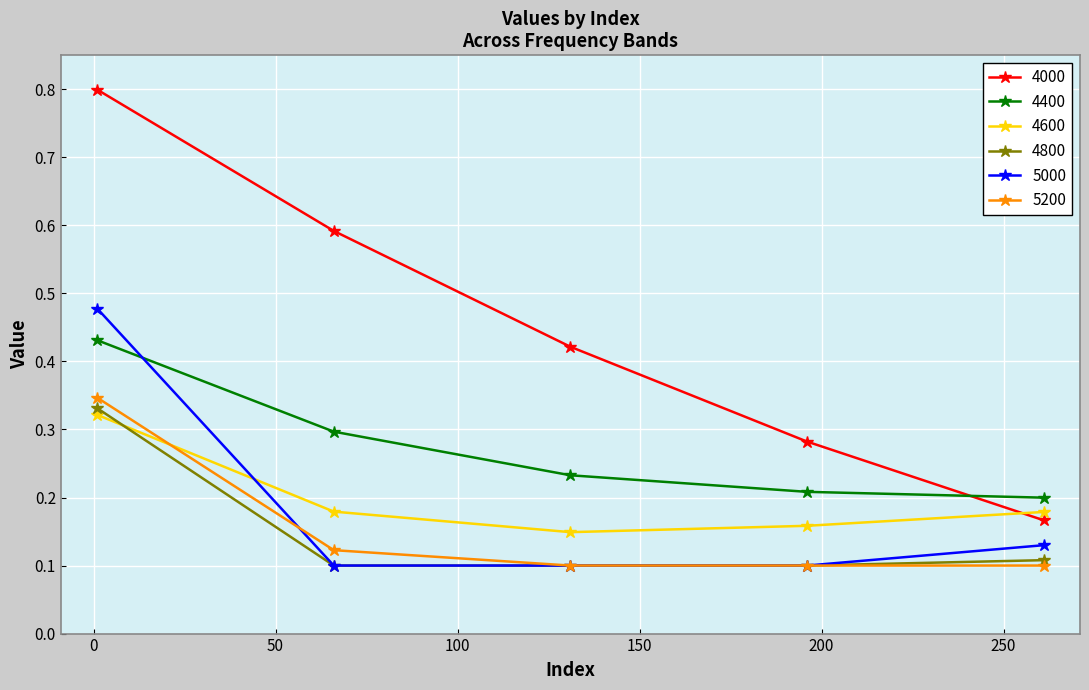

What is the maximum value shown in the chart?

0.8